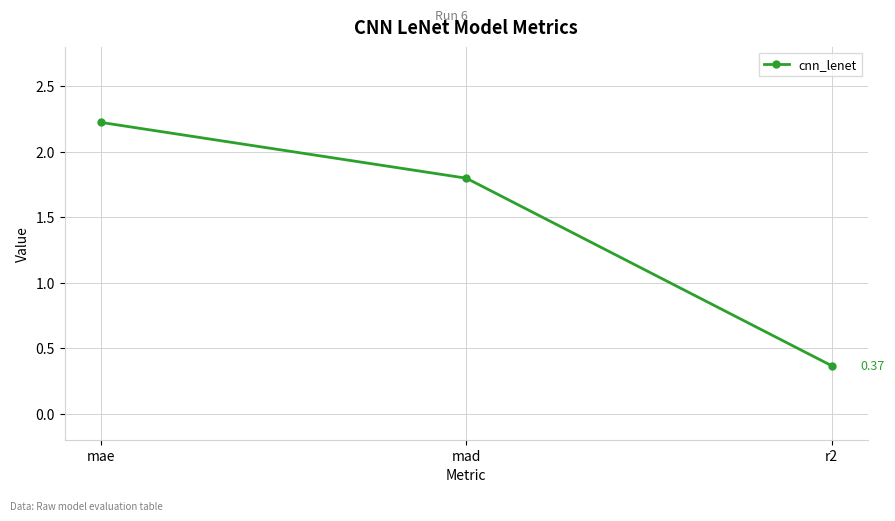

Rank the categories by value from highest to lowest.

mae, mad, r2